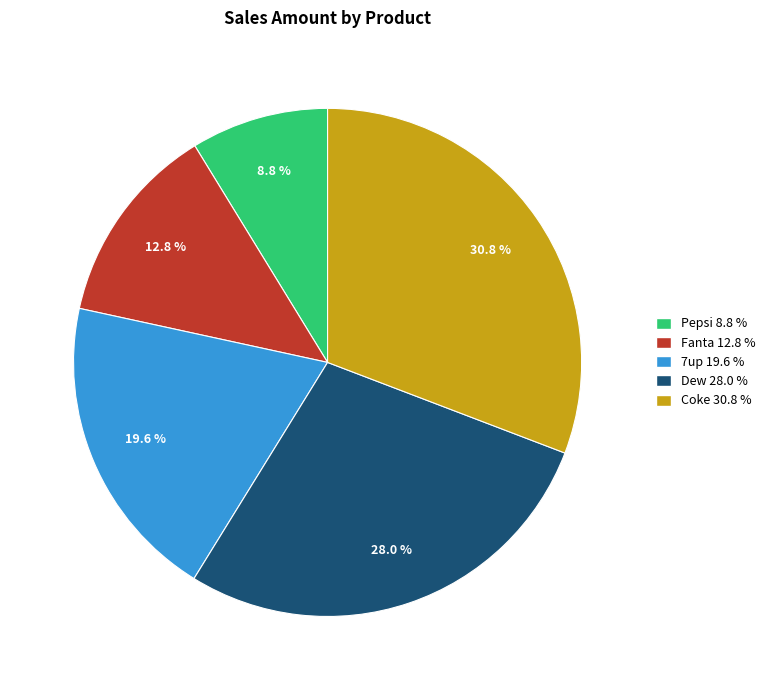

Does Coke represent more than half of the total?

No